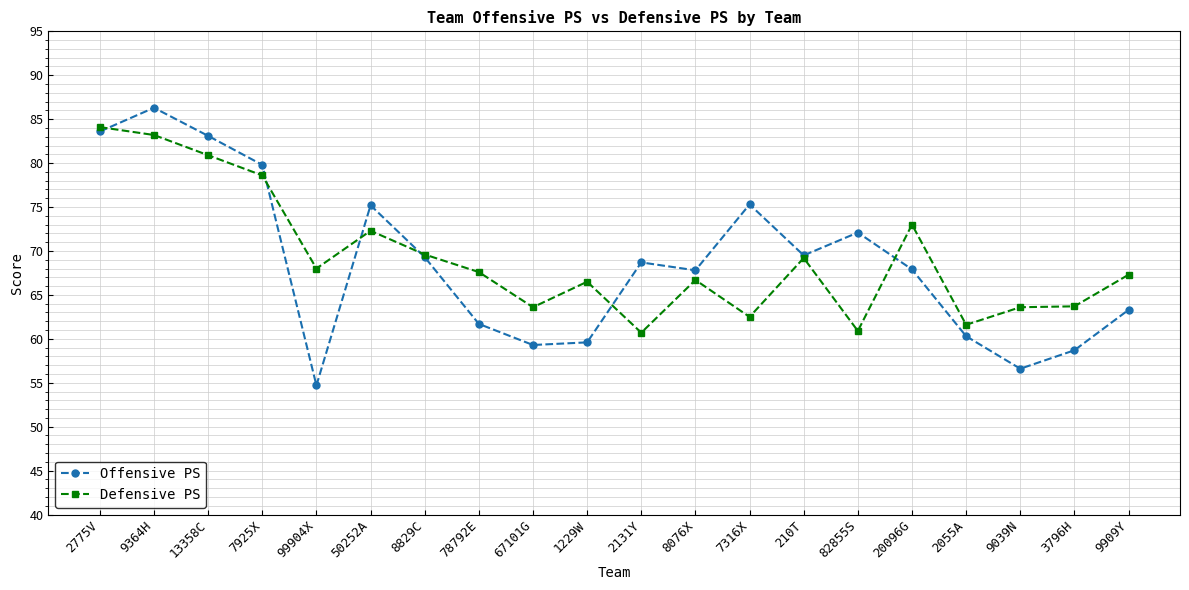

What is the approximate value of Defensive PS at 9909Y?

67.3